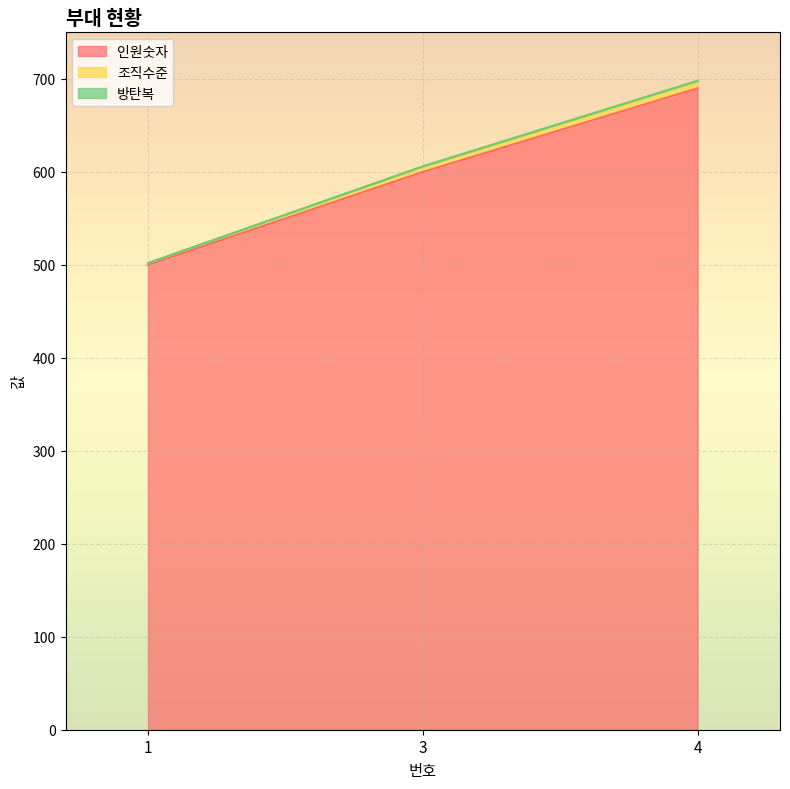

True or false: 인원숫자 has a value of 690 at 4.

True